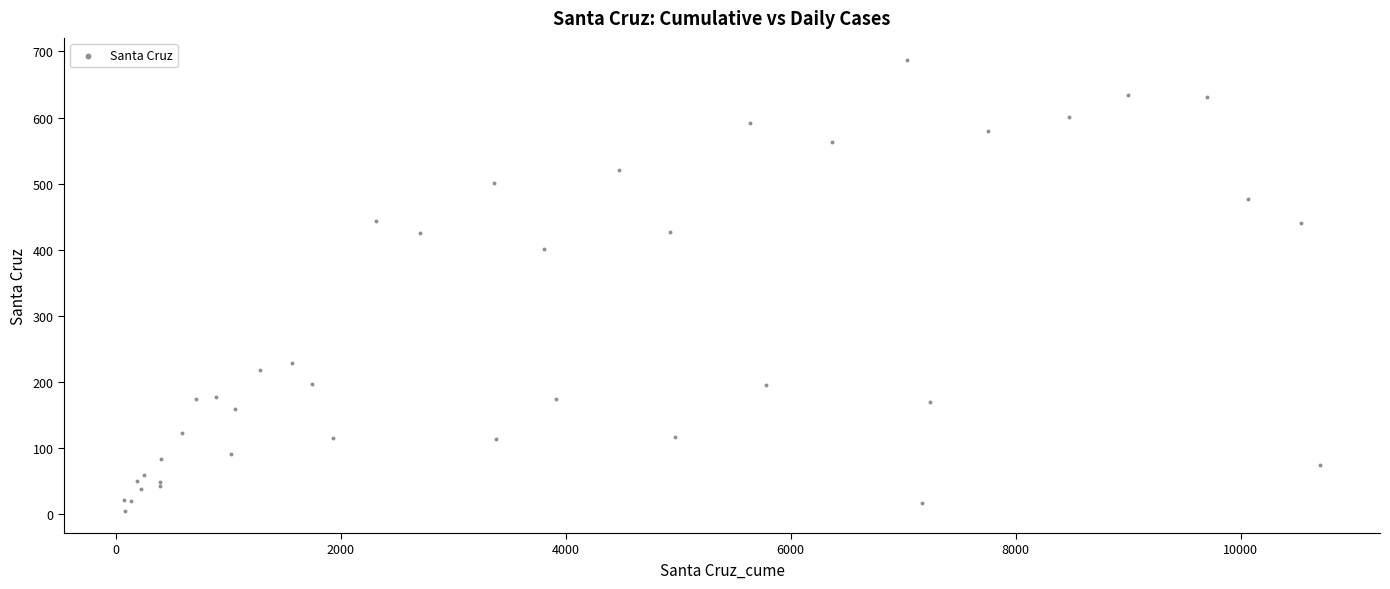

What Y value in the scatter plot is closest to 345?

401.4